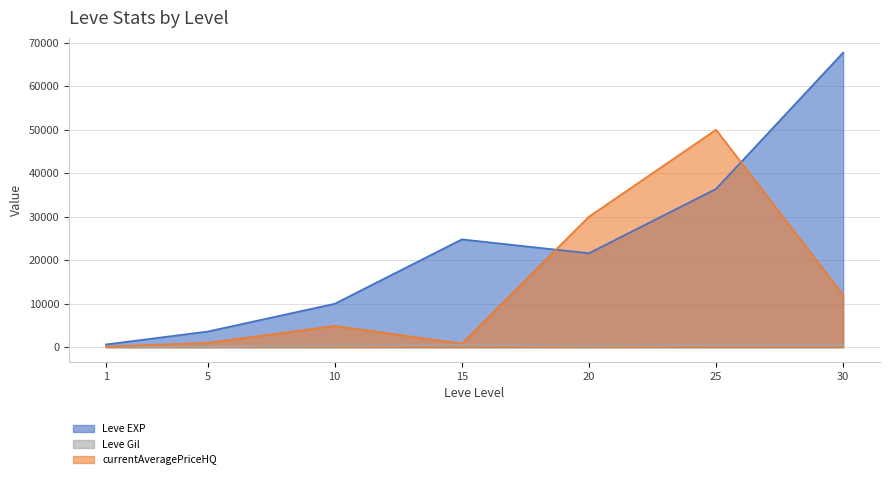

Rank the categories by Leve Gil value from highest to lowest.

15, 25, 30, 10, 20, 5, 1